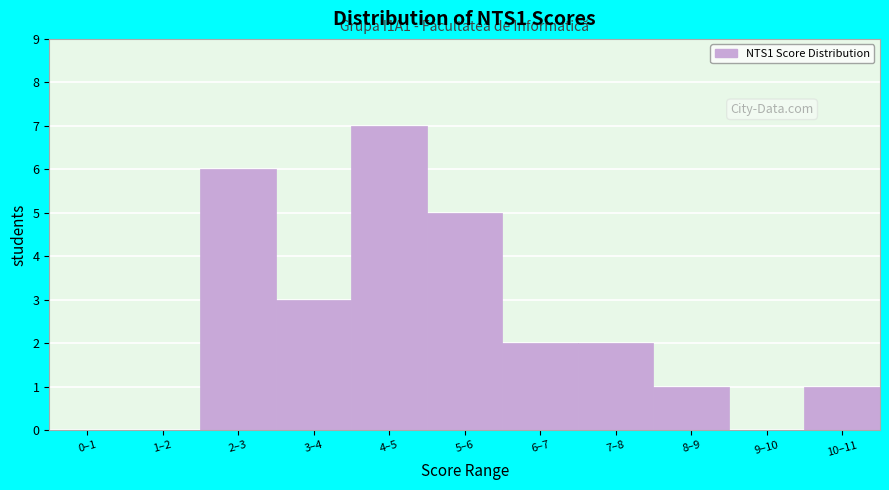

Reading right to left, transcribe all the data shown in this chart.

10–11=1	9–10=0	8–9=1	7–8=2	6–7=2	5–6=5	4–5=7	3–4=3	2–3=6	1–2=0	0–1=0